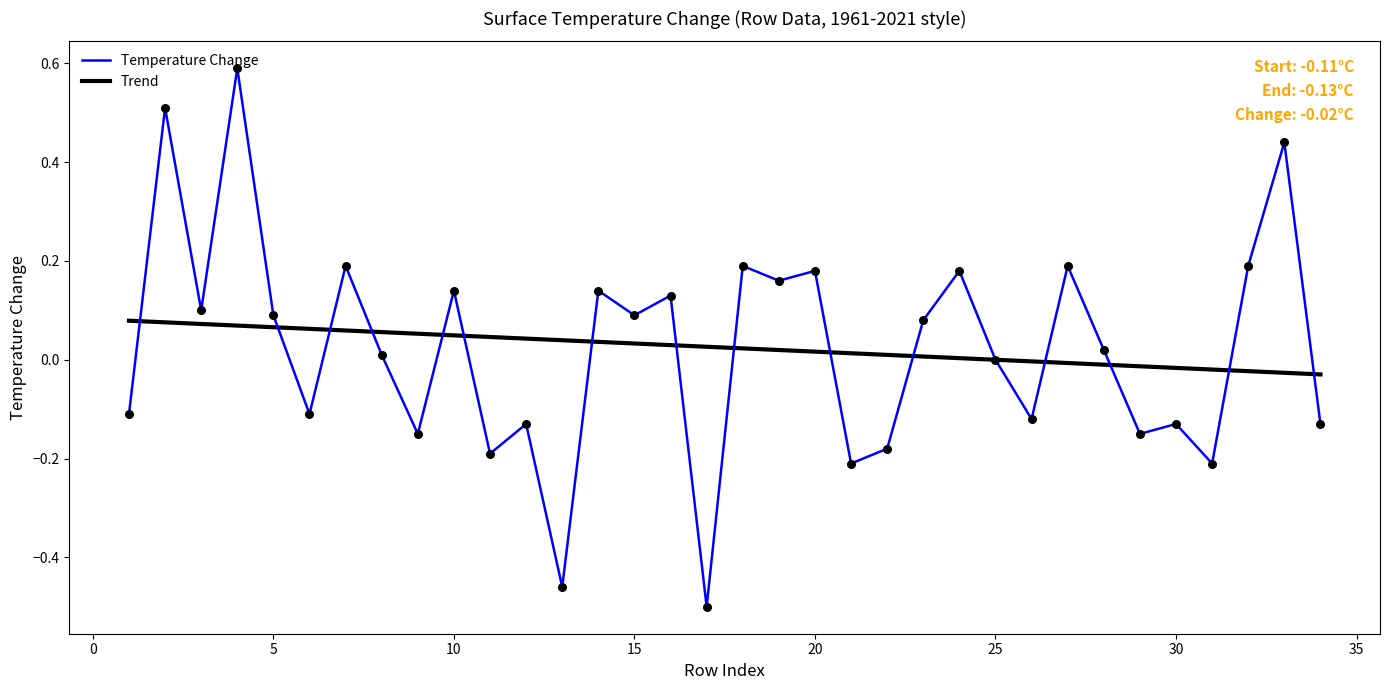

Which series has the largest range (max minus min)?

Temperature Change